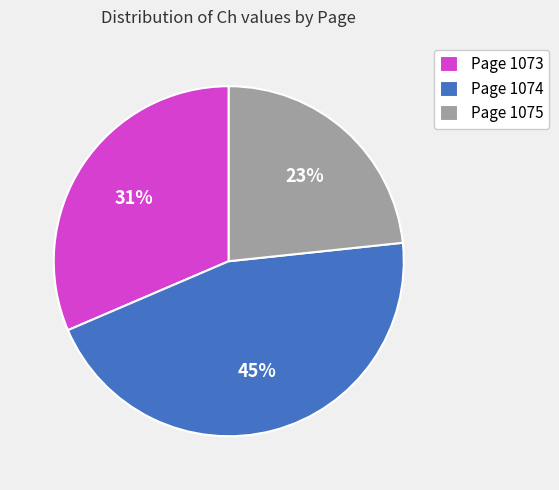

Does any single category account for the majority?

No